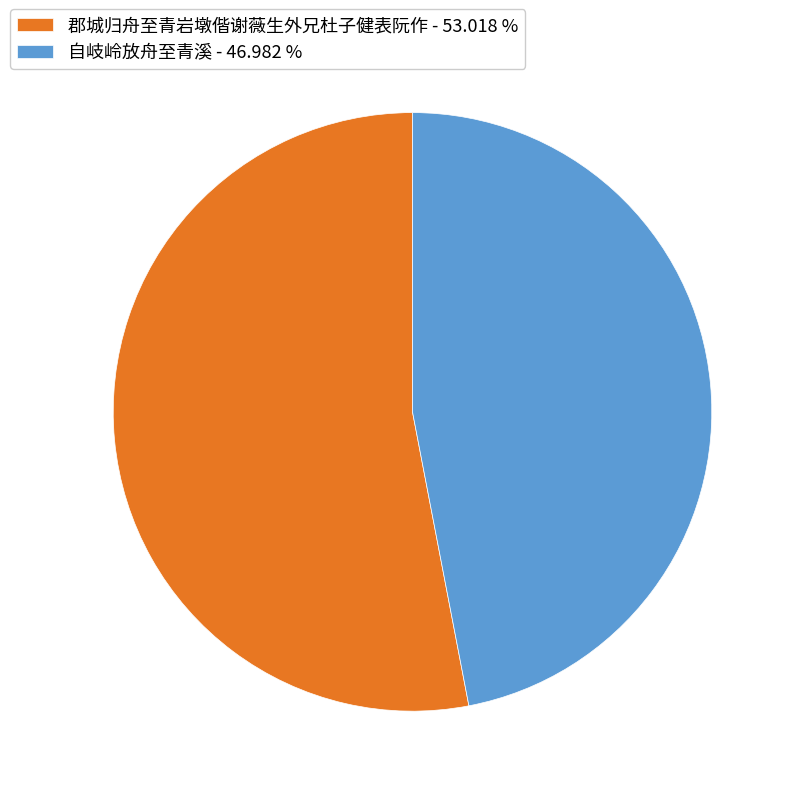

The 自岐岭放舟至青溪 slice represents 47% of the pie. True or false?

True